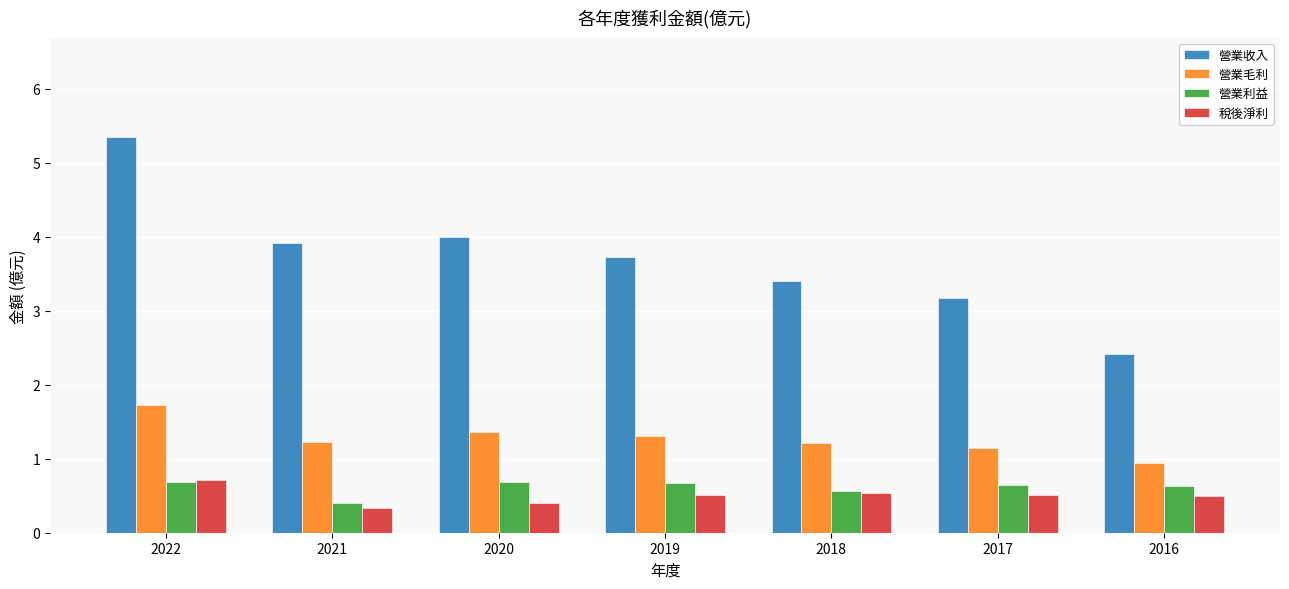

Is it true that 營業毛利 equals 1.2 at 2018?

True